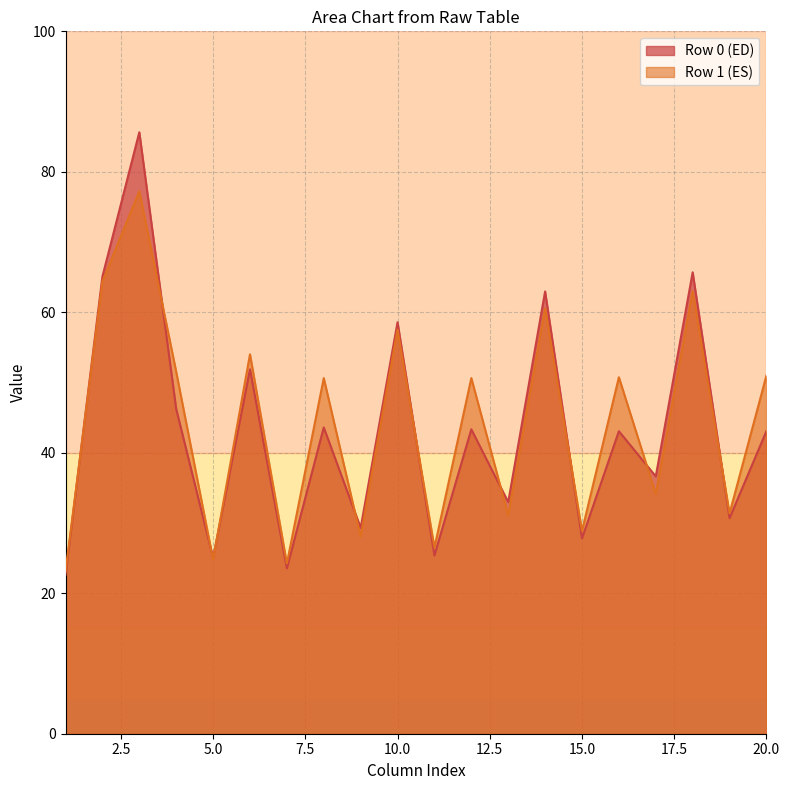

Which series has the widest spread of values?

Row 0 (ED)